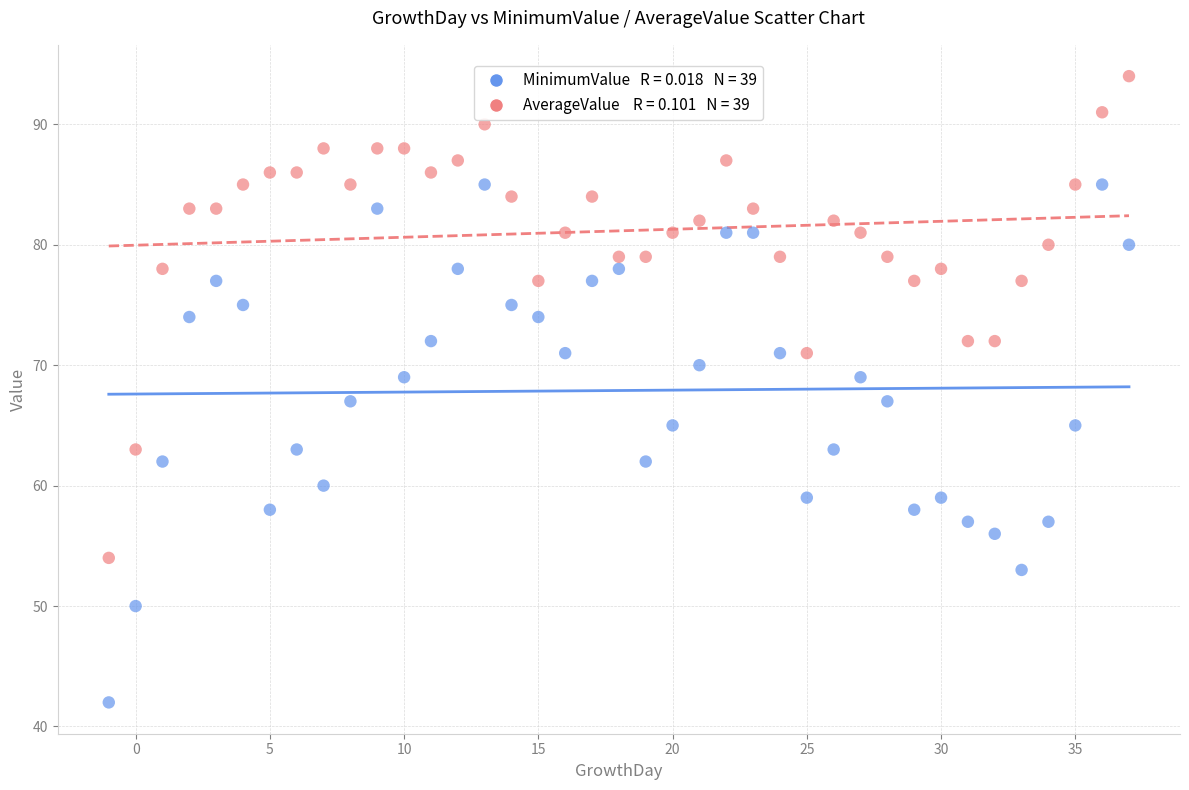

Across all data points, what is the range of Y values (max minus min)?

52